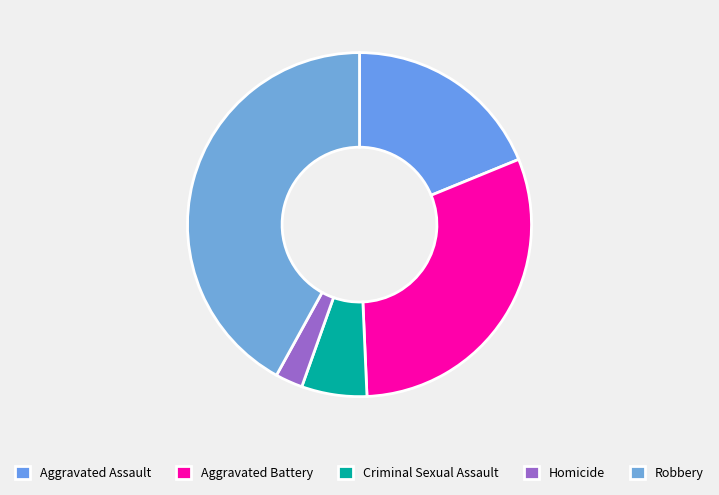

How many slices are in this pie chart?

5